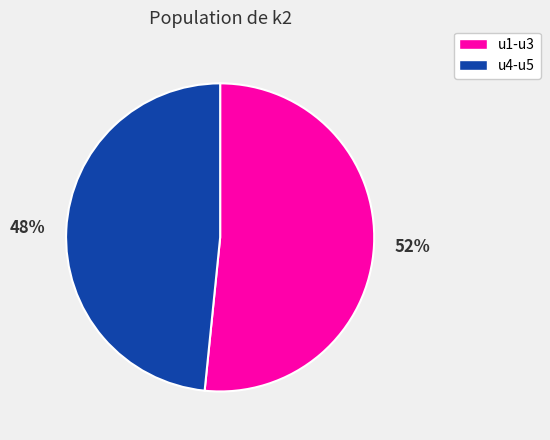

The u1-u3 slice represents 43% of the pie. True or false?

False